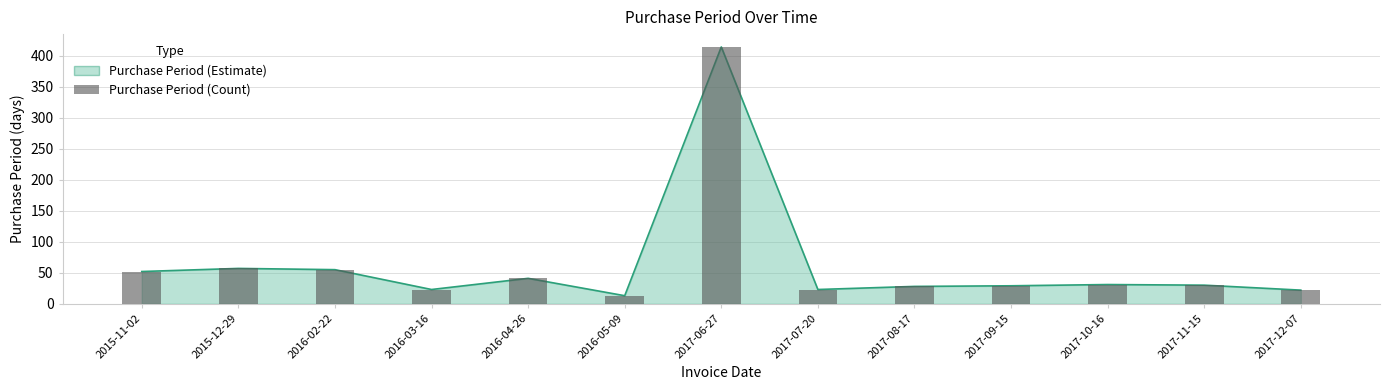

What is the difference between the maximum and minimum values?

401